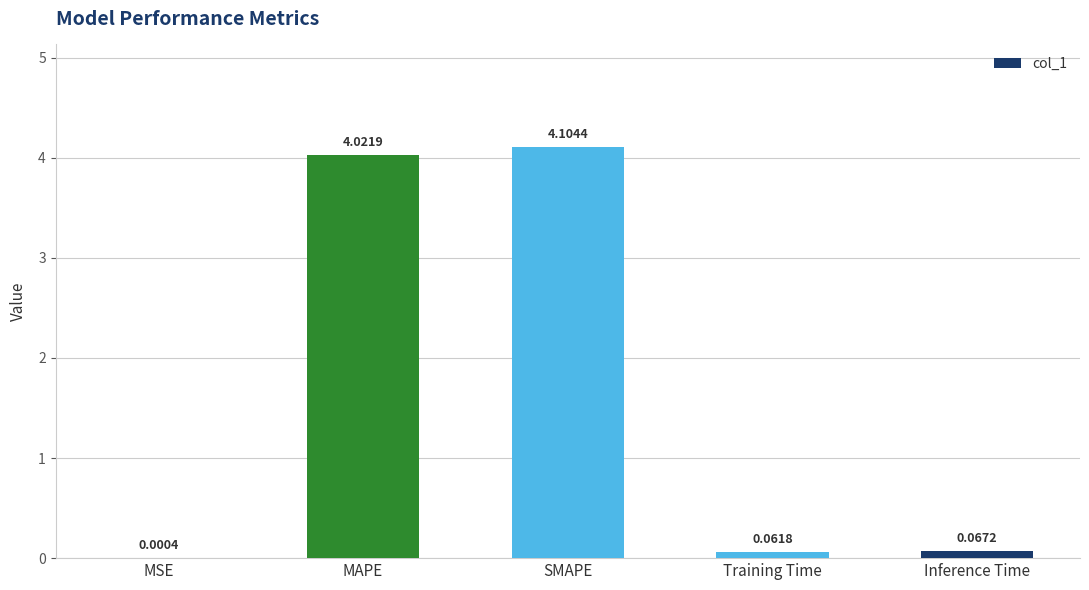

What is the change in value from MSE to MAPE?

+4.0